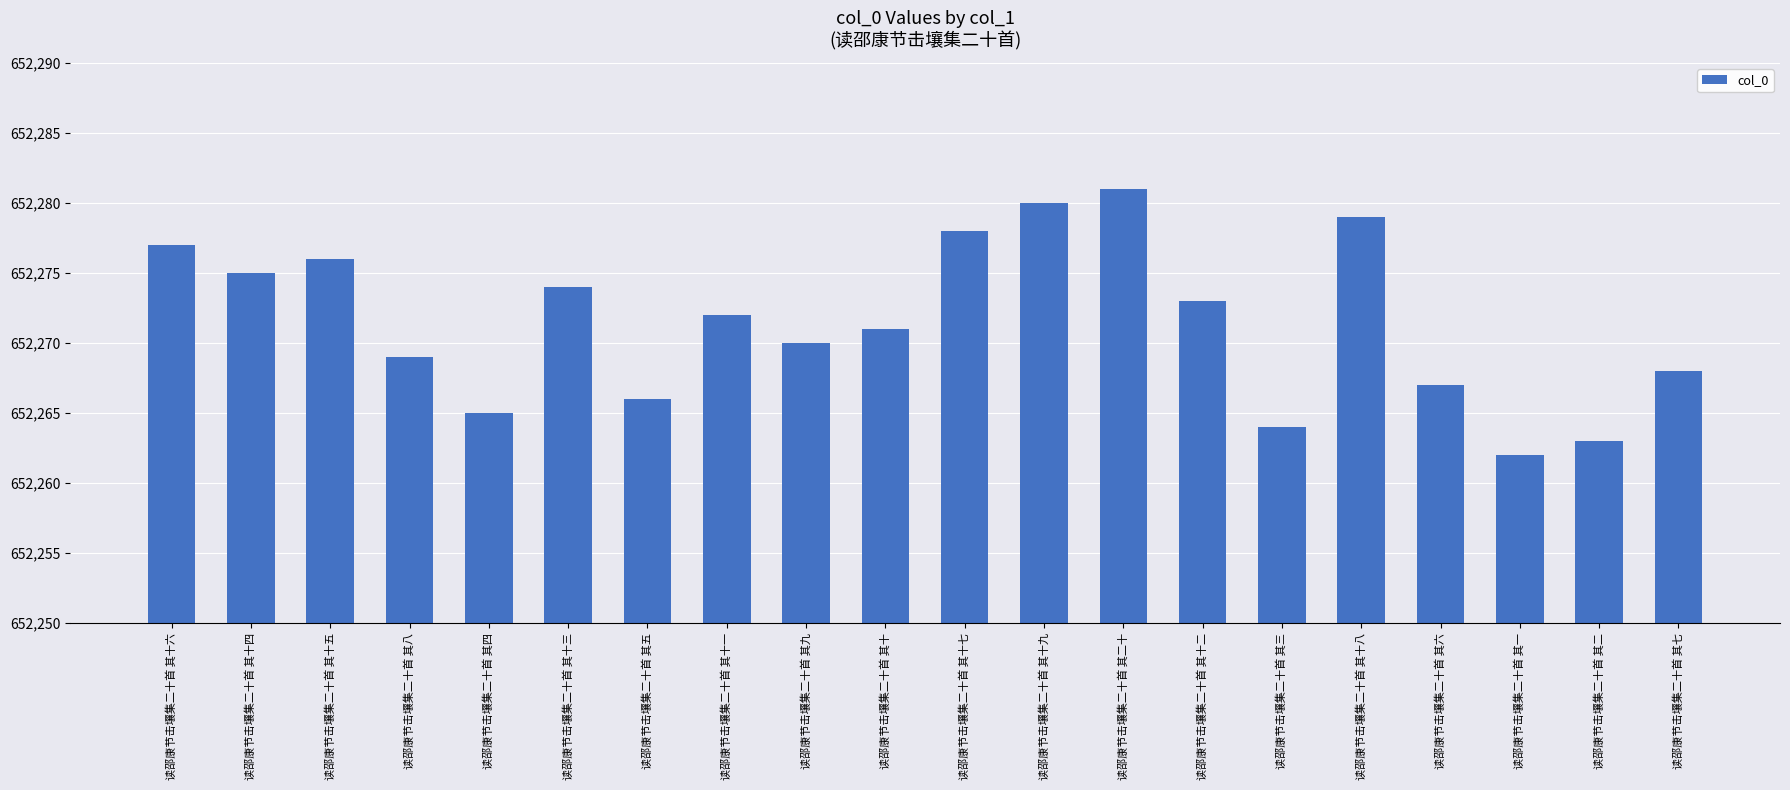

True or false: the data shows 308128 at 读邵康节击壤集二十首 其六.

False